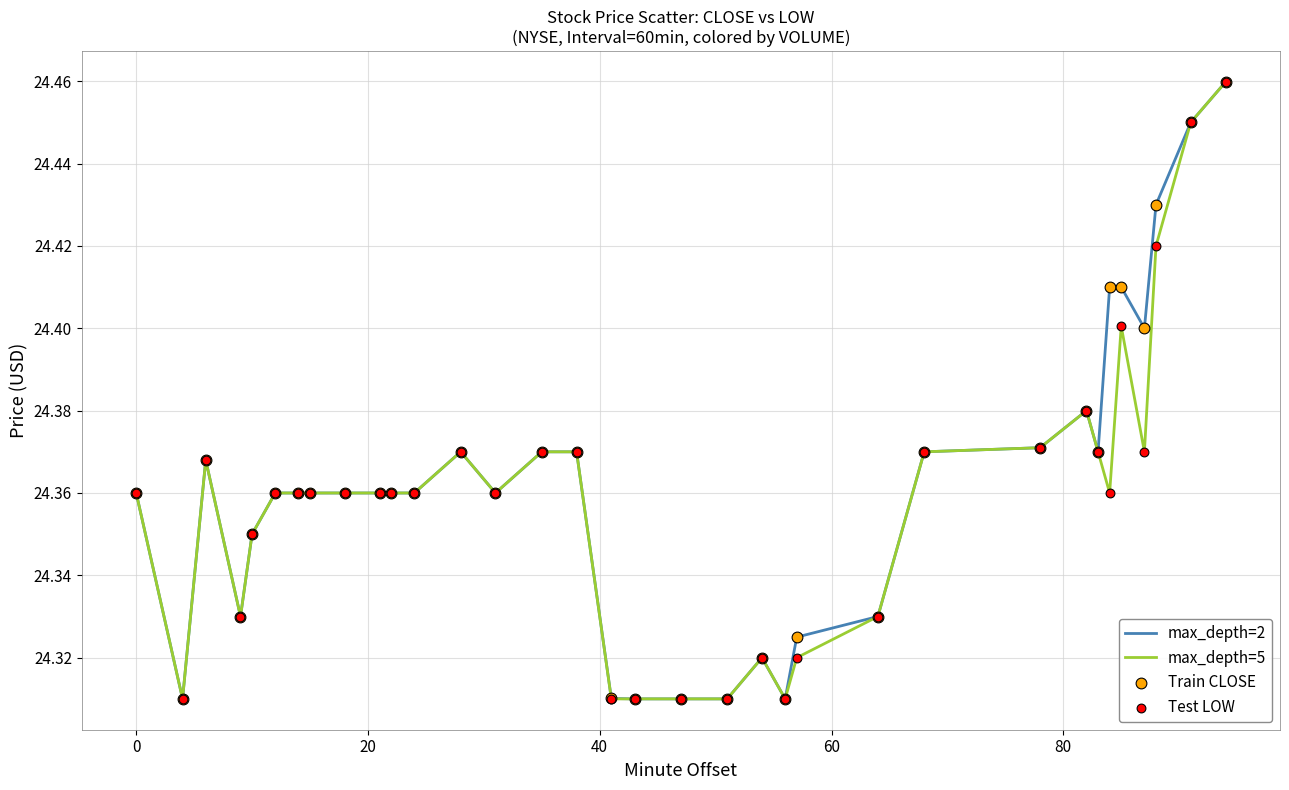

Does the chart have visible grid lines?

Yes